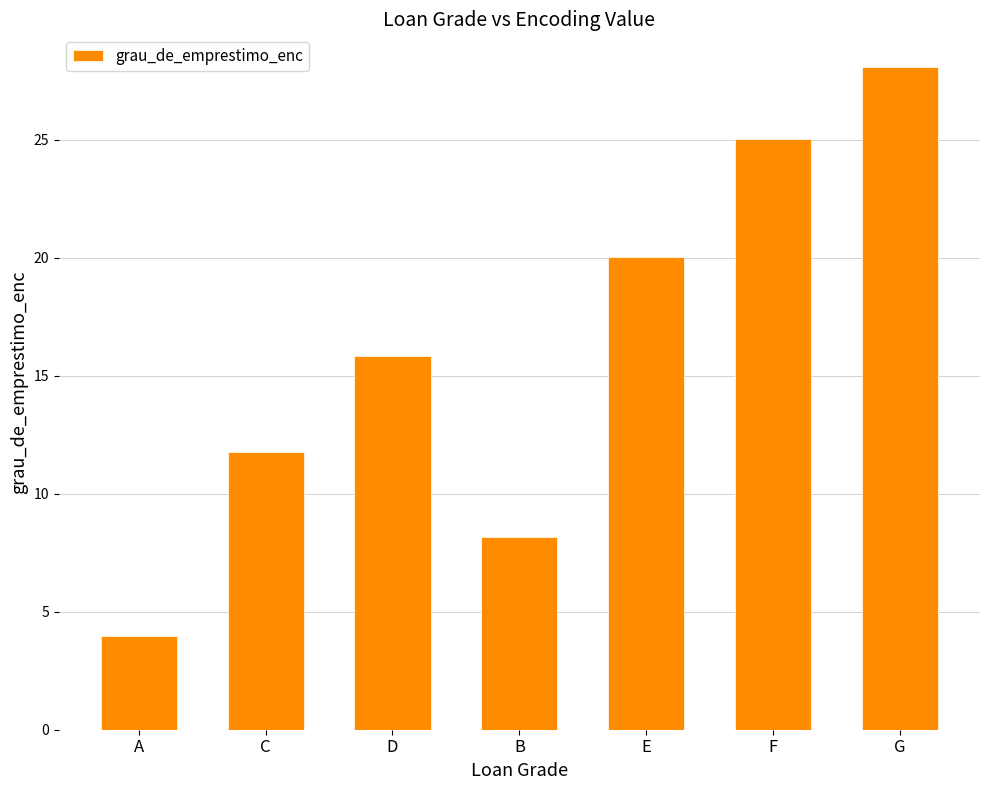

At which label is the value closest to 16?

D